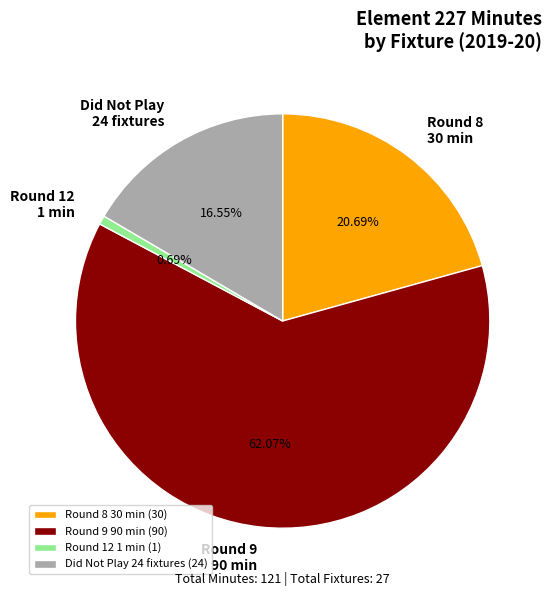

Which category has the smallest portion of the pie?

Round 12 1 min (1)